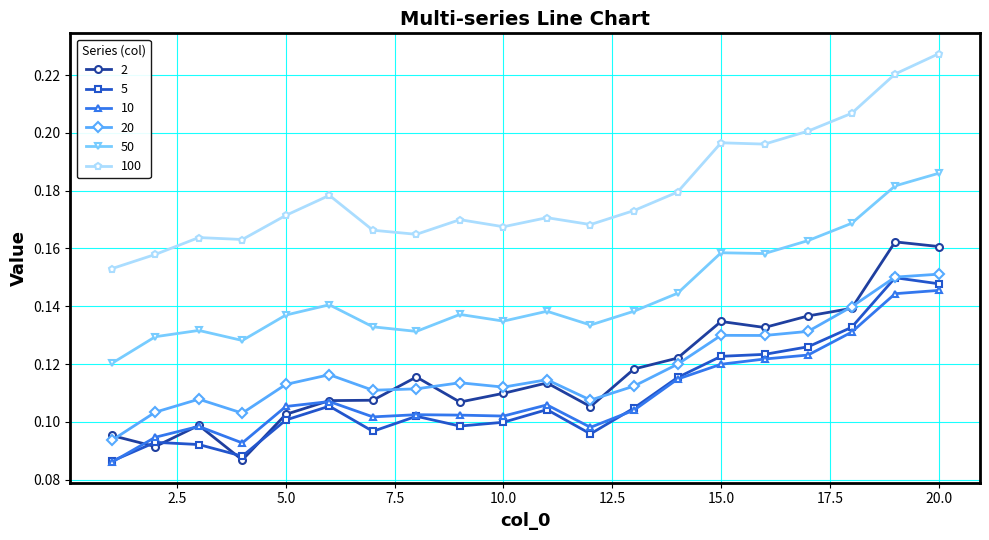

How many 5 values are between 0 and 1?

20